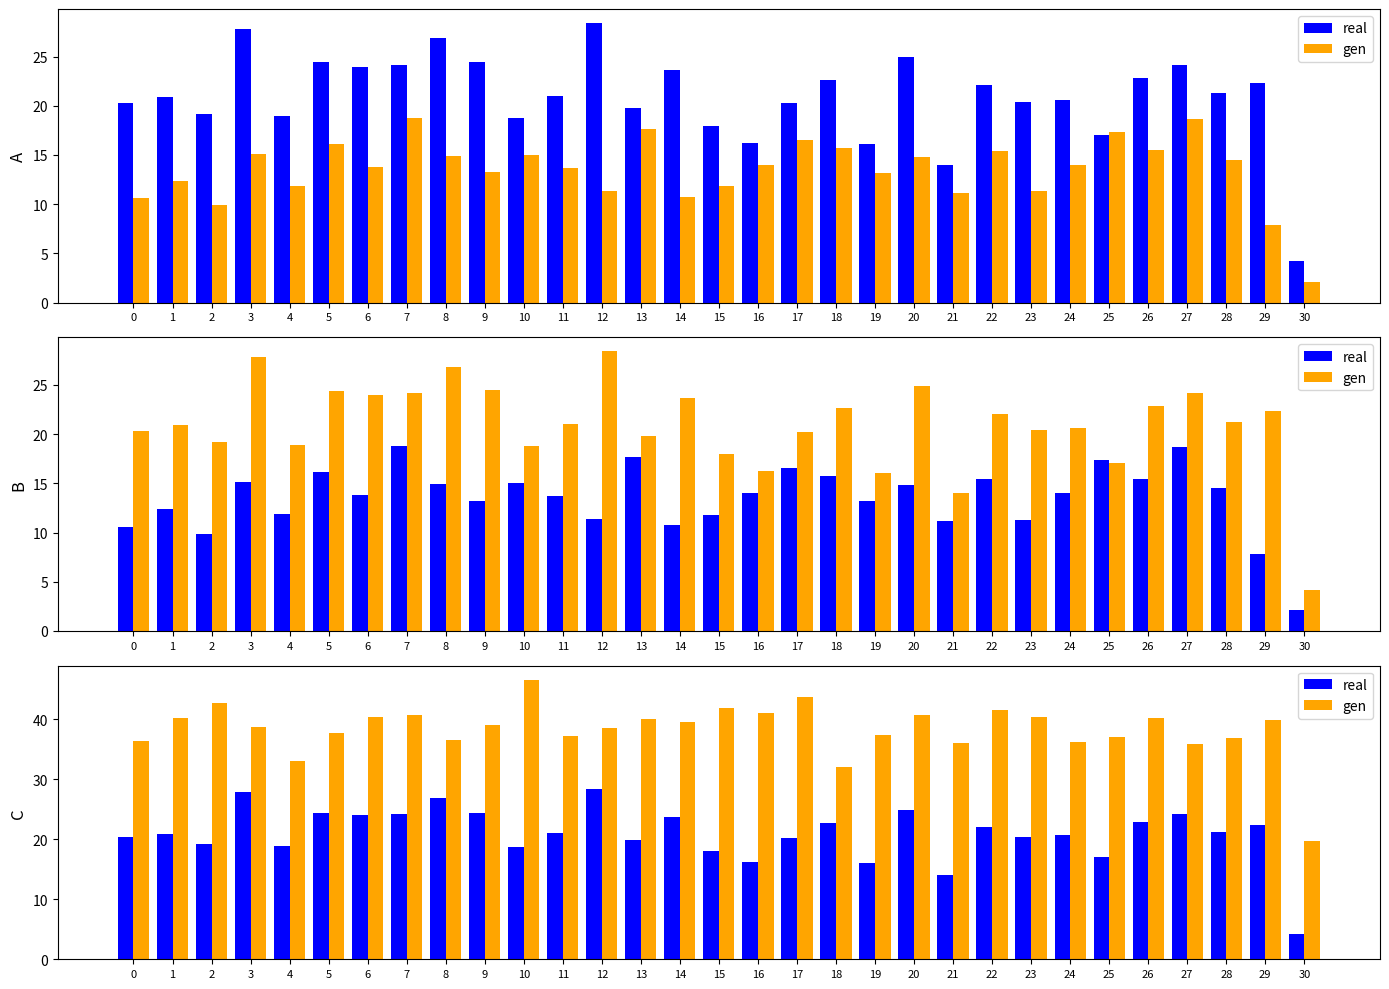

Rank the series at 12 from highest to lowest value.

gen, real